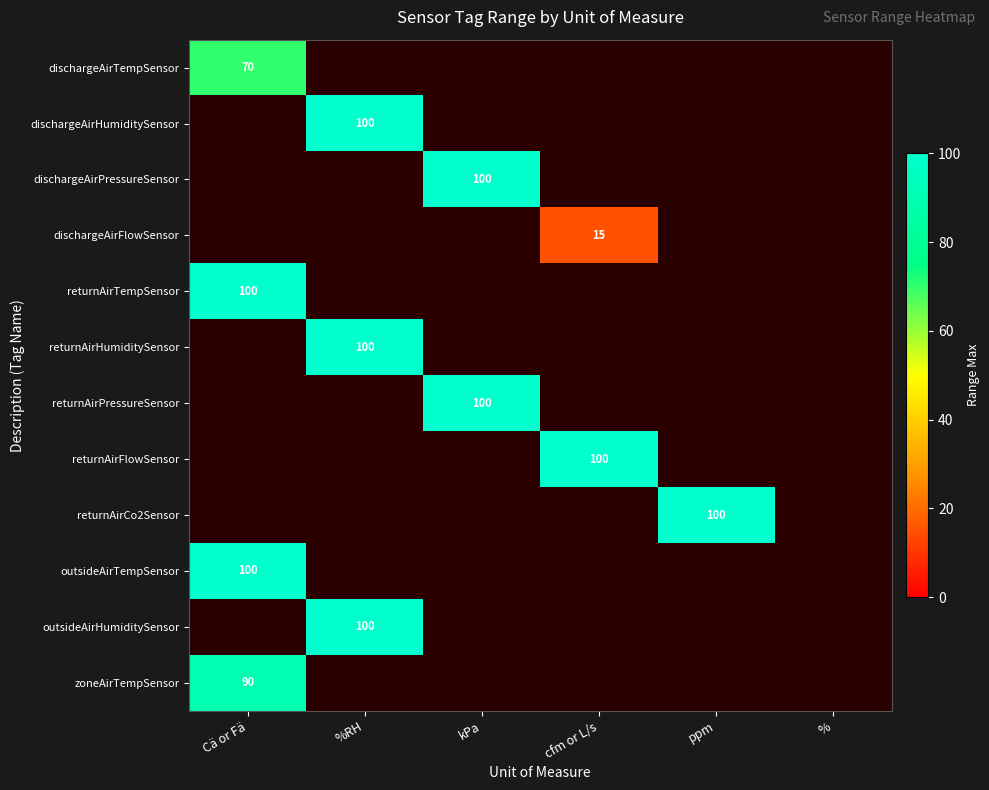

The dischargeAirHumiditySensor series shows 161.2 at %RH. True or false?

False